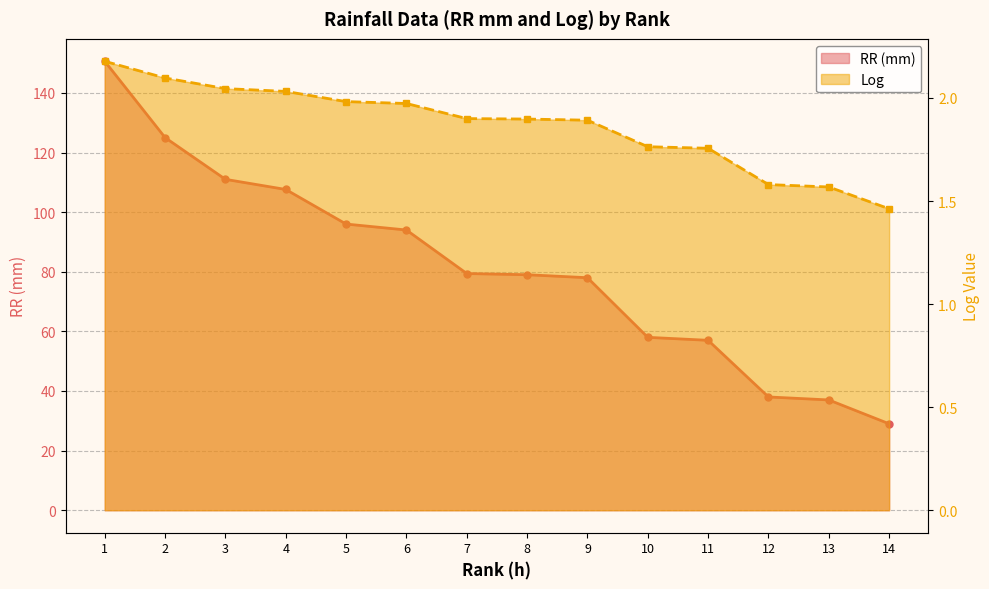

Which has a higher value, 1 or 3?

1